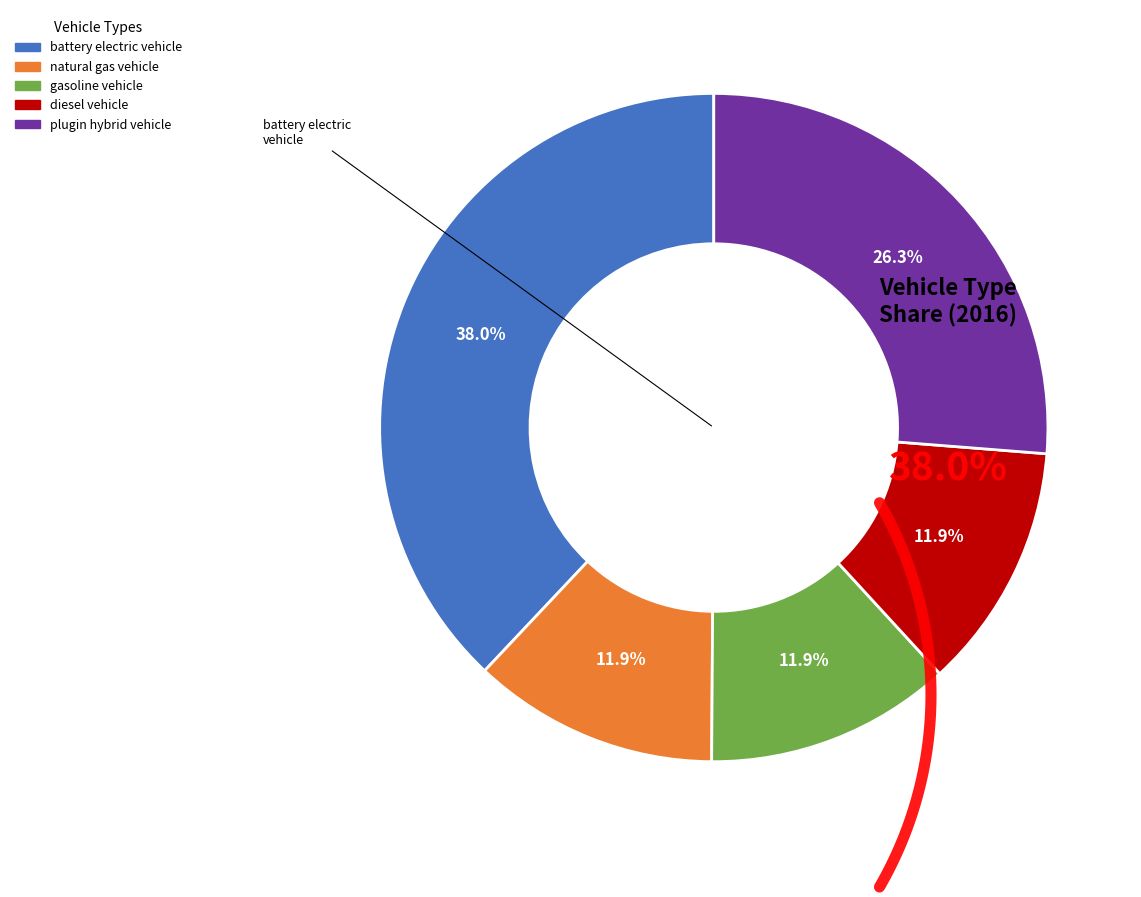

What portion of the pie excludes gasoline vehicle?

88.1%